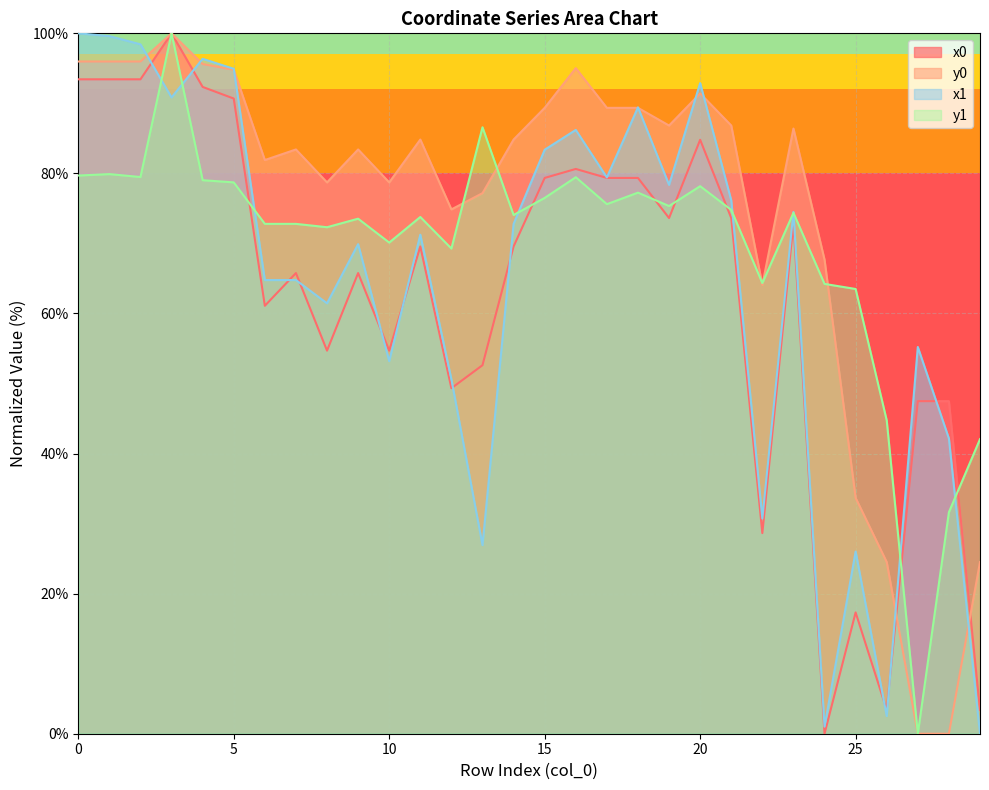

Does the chart display data point markers on the line(s)?

No